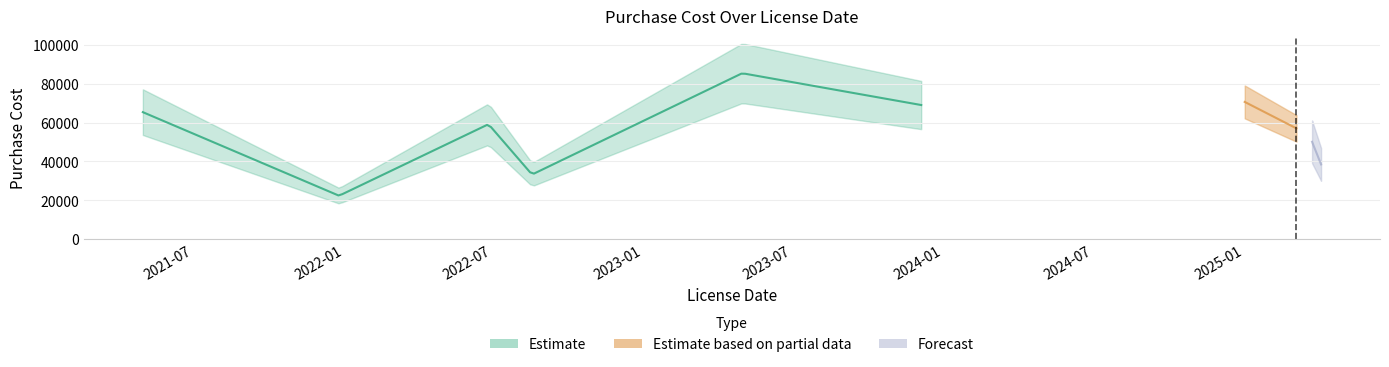

What is the maximum value shown in the chart?

85448.6